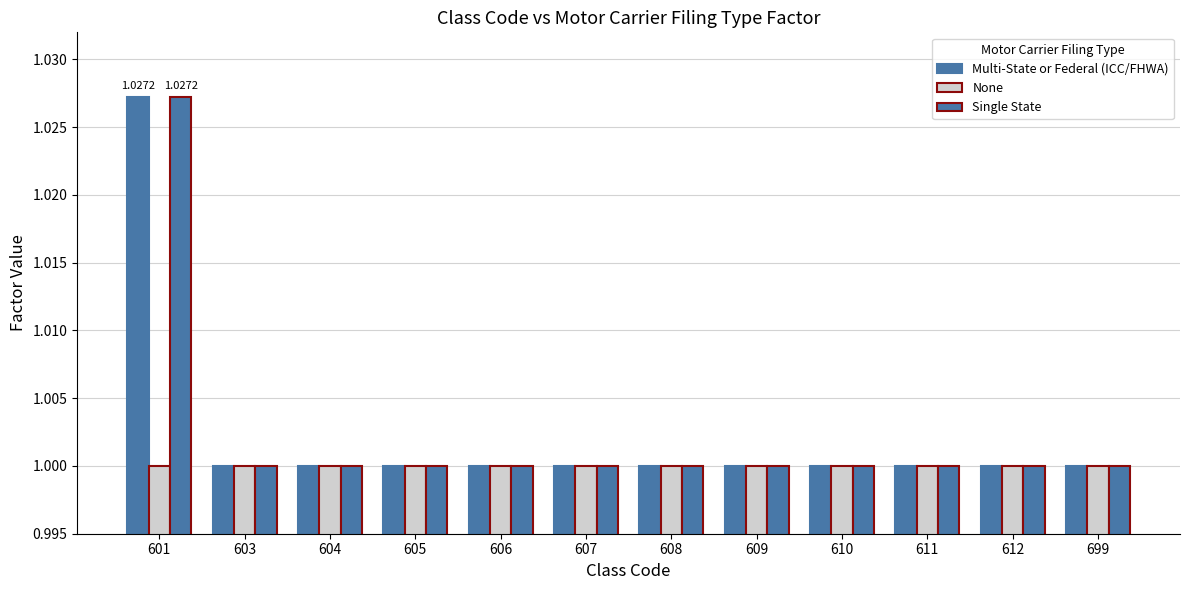

What is the minimum value for None?

1.0